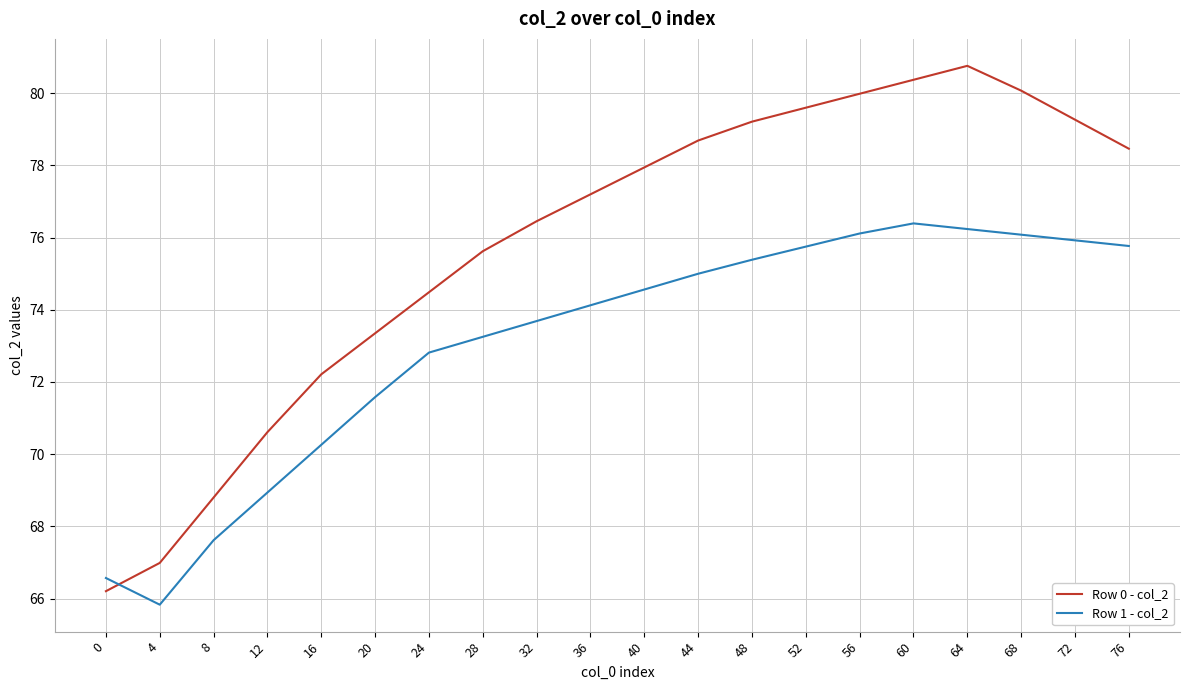

Is the value of Row 1 - col_2 at 28 greater than the value of Row 0 - col_2 at 12?

Yes